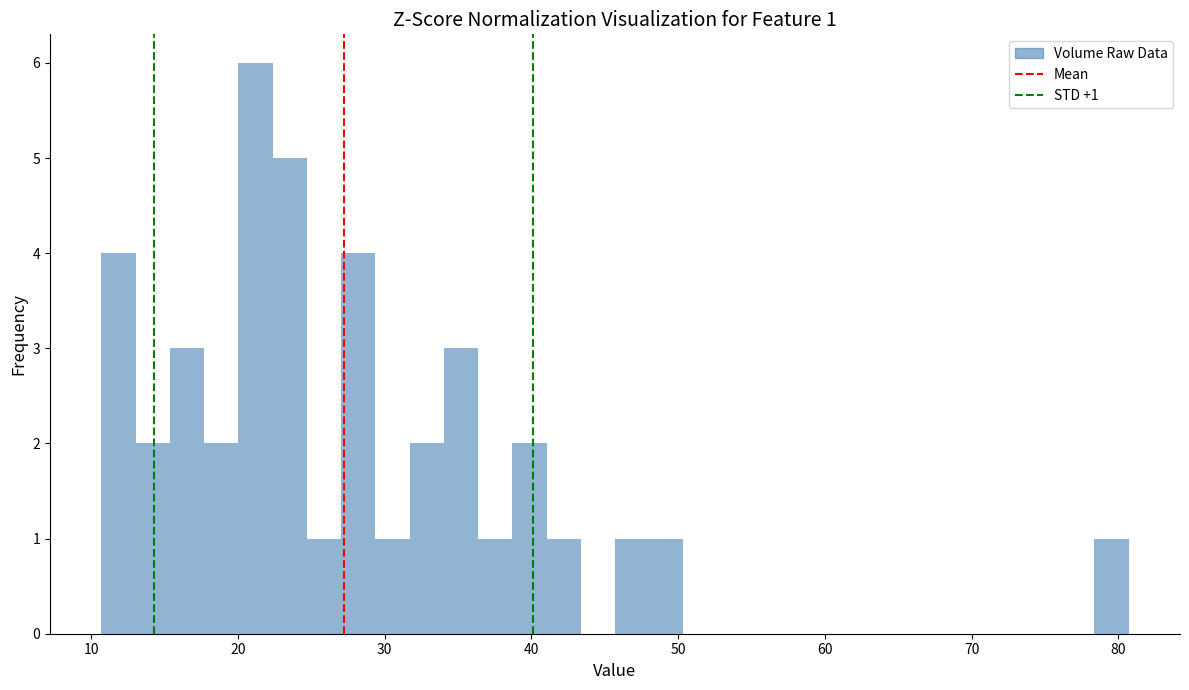

Read against the x-axis, roughly where is the centre of the tallest bar?

21